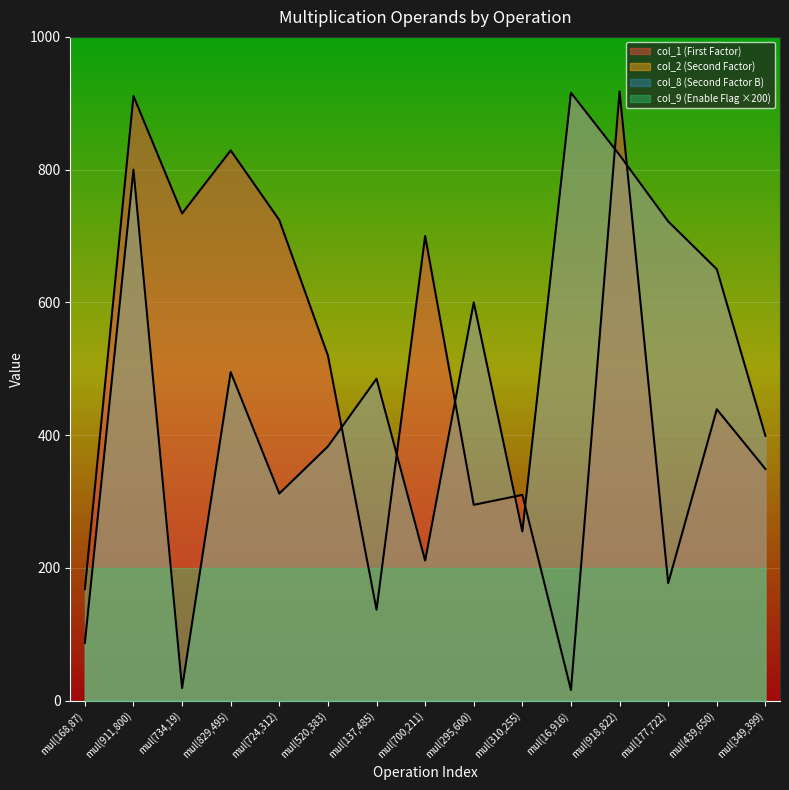

What is the difference between the col_2 (Second Factor) values at mul(520,383) and mul(177,722)?

339